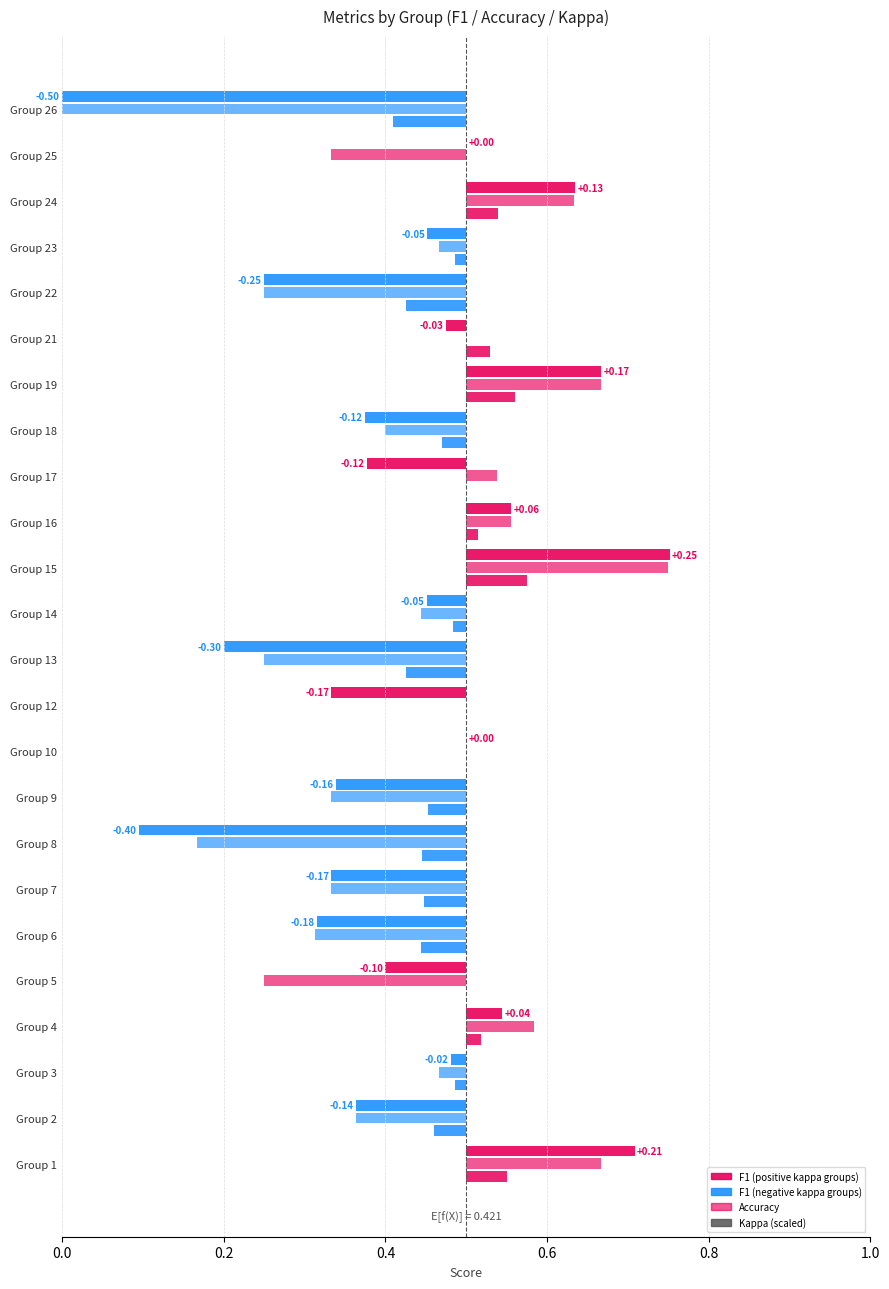

How many data points does each series have?

24